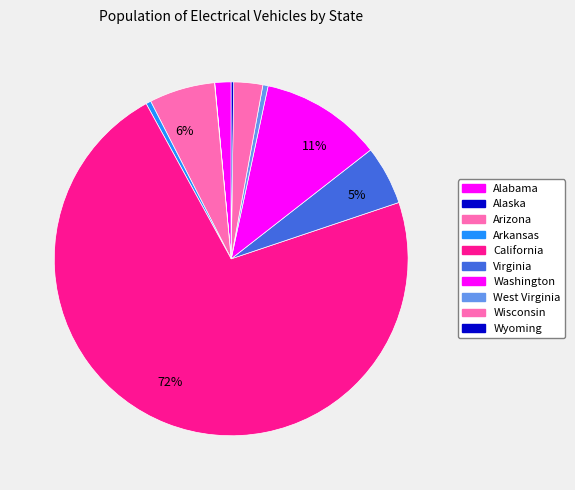

Is the sum of Washington and West Virginia greater than half?

No